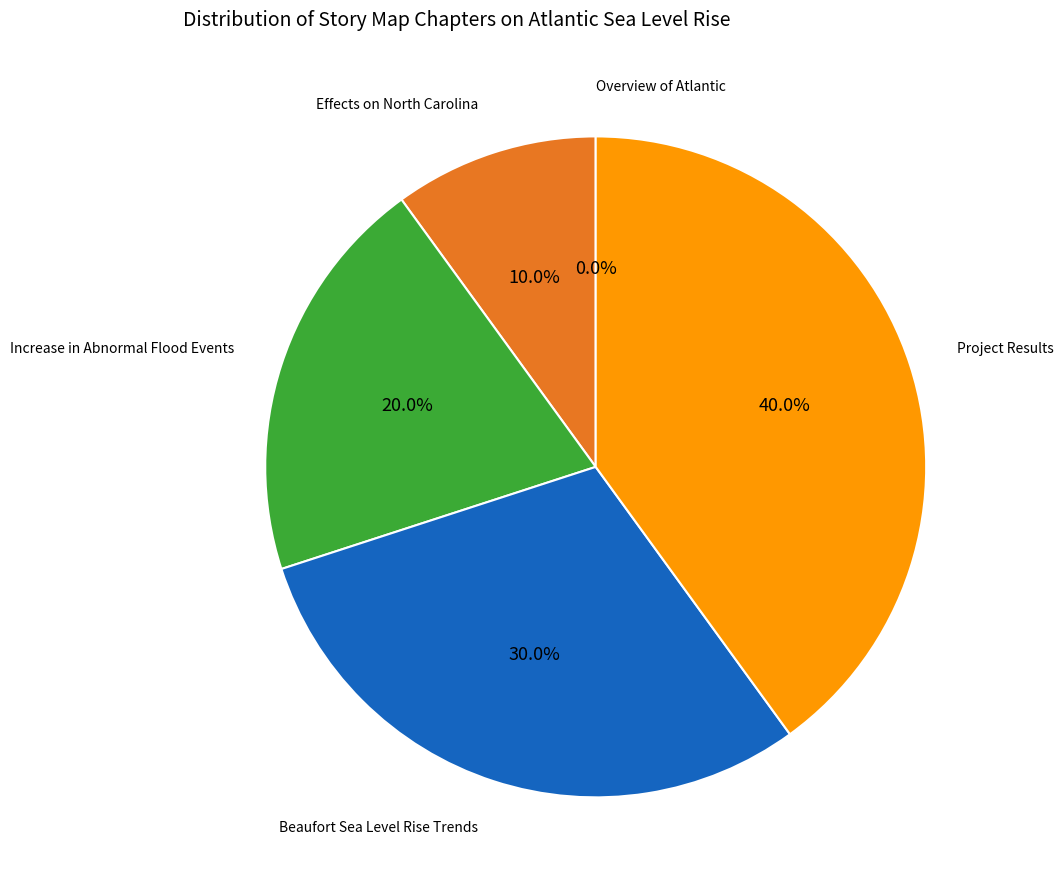

To the nearest percent, what is the combined percentage of Increase in Abnormal Flood Events and Overview of Atlantic?

20%